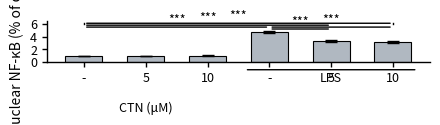

The value at 5 is 2.1. True or false?

False